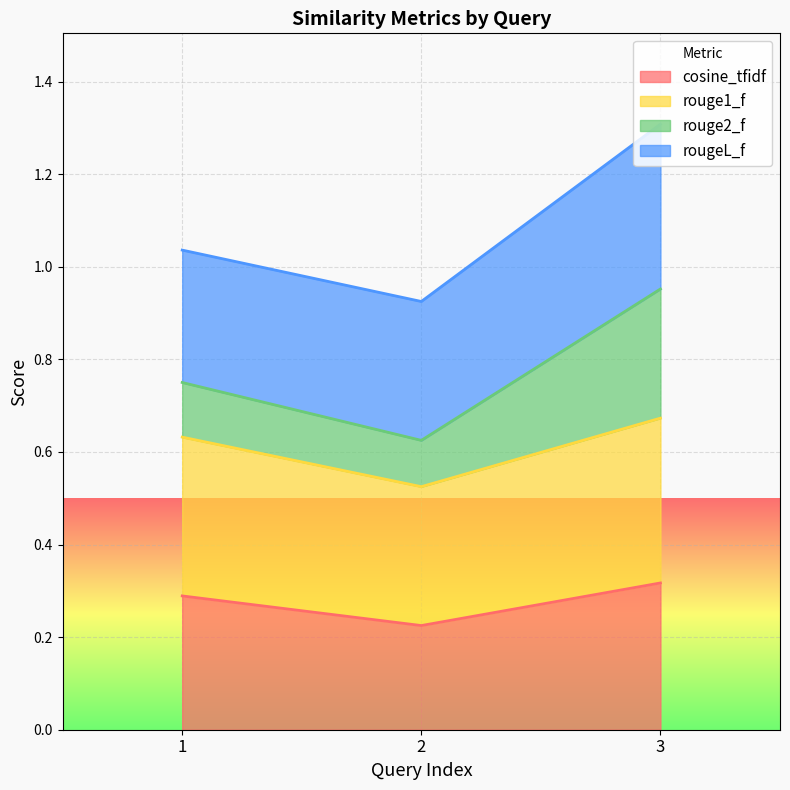

What is the value of the rouge1_f point at the 1st from the left?

0.6